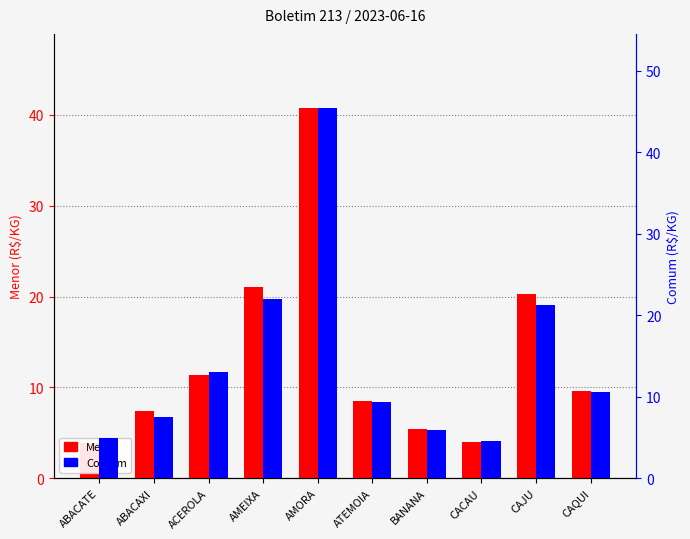

What are all the series names shown in the legend?

Menor, Comum